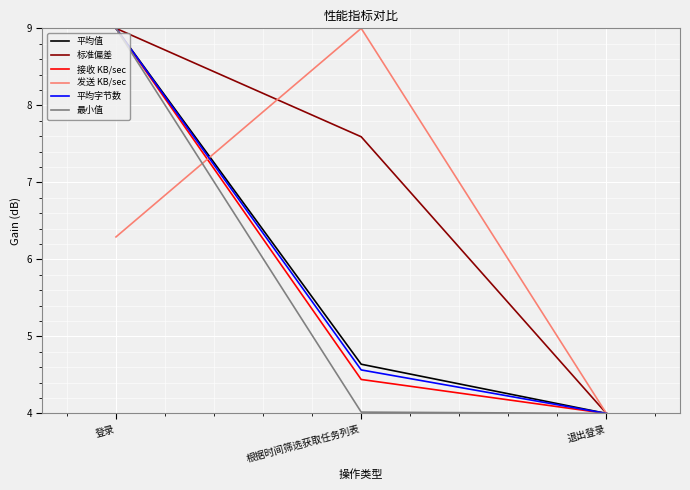

What is the greatest value displayed?

9.0